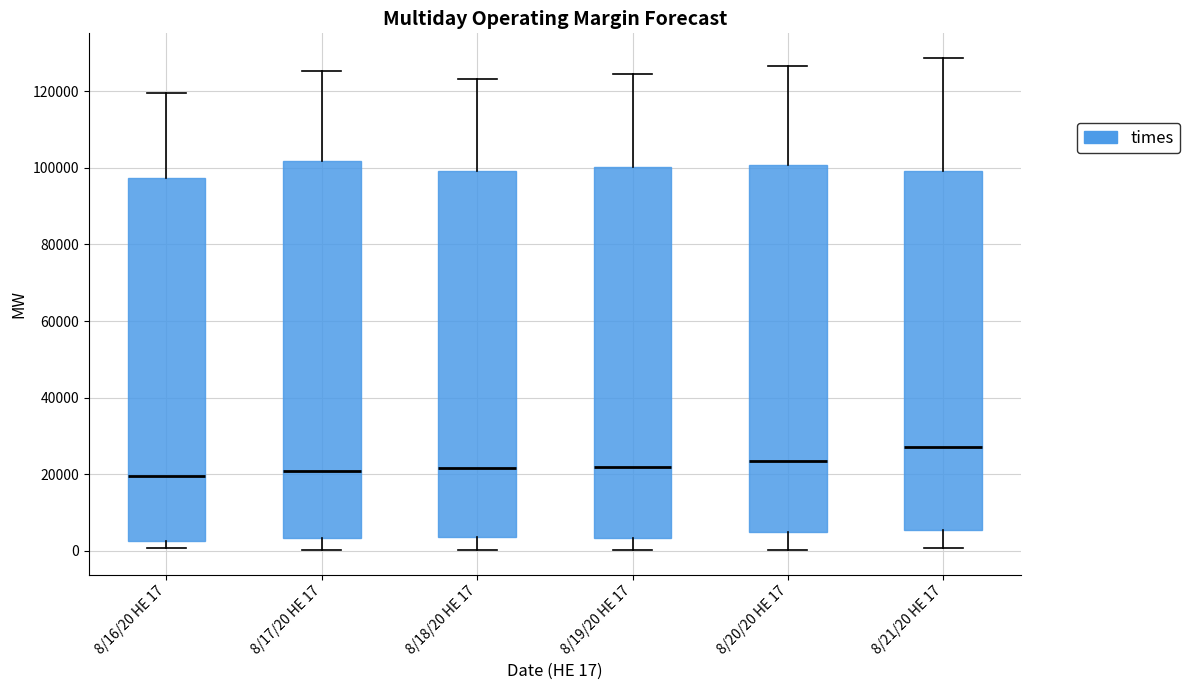

Where is the upper edge of the box for 8/16/20 HE 17 on the y-axis? The values are not printed on the chart, so give them approximately, as read against the axis.

98000